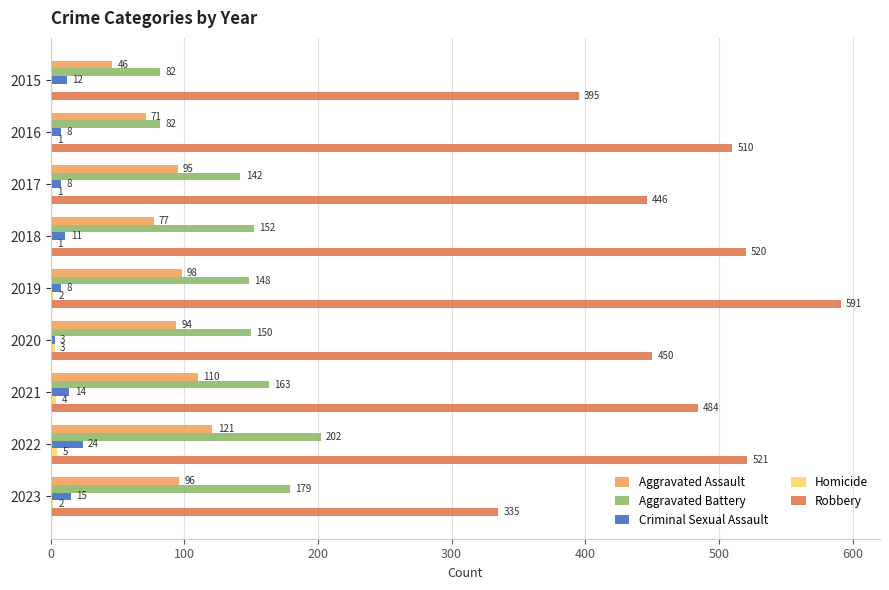

The value of Aggravated Battery at 2021 is 163. True or false?

True